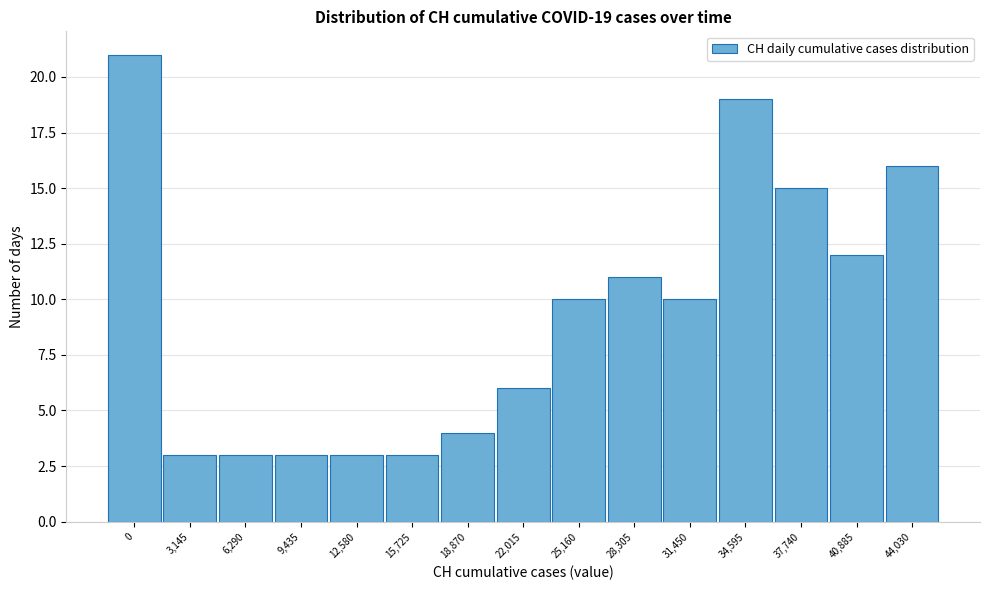

Reading right to left, list all the values displayed in this chart.

16	12	15	19	10	11	10	6	4	3	3	3	3	3	21